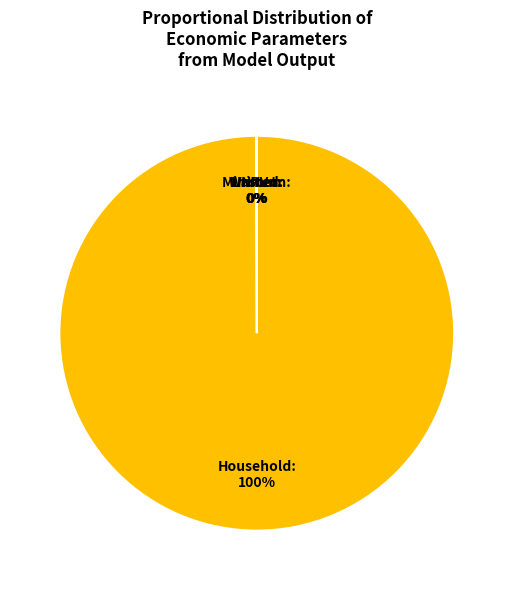

To the nearest percent, what is the average slice percentage?

20%